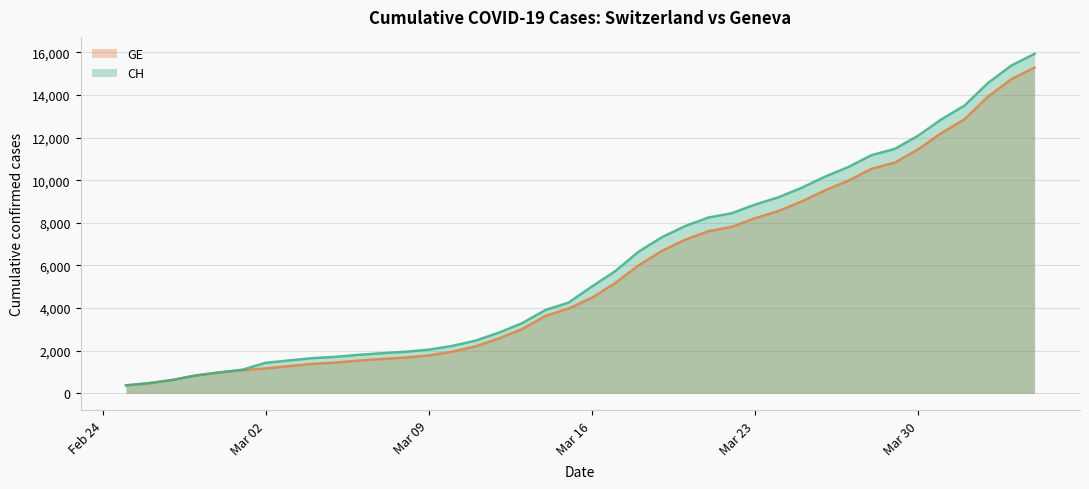

What is the minimum value for GE?

375